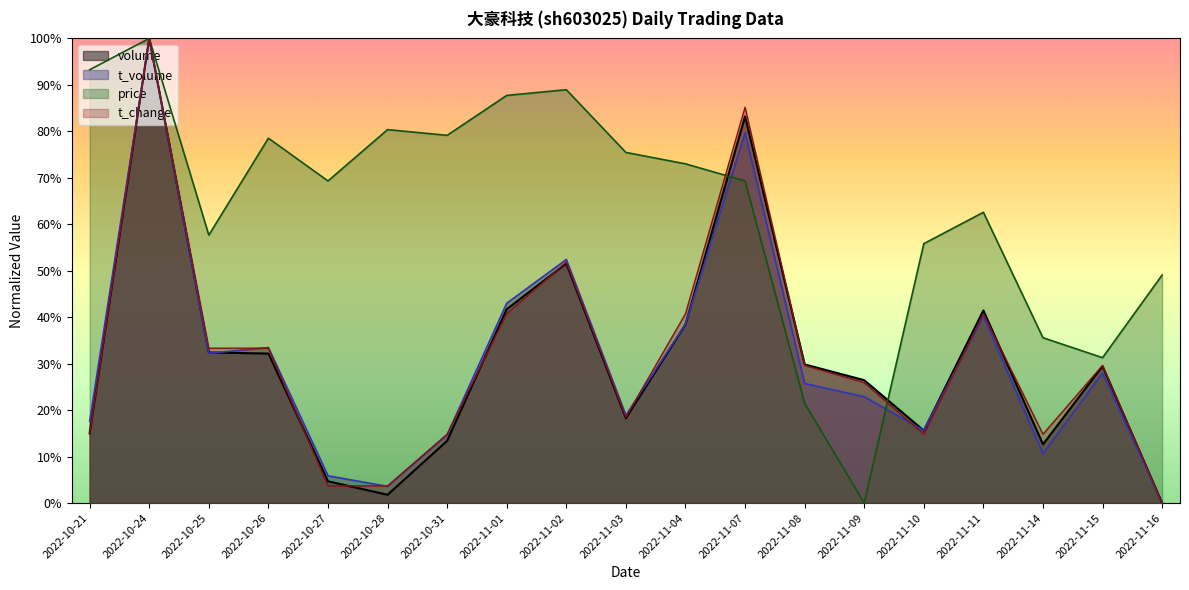

How many values in the t_volume series exceed 0?

18